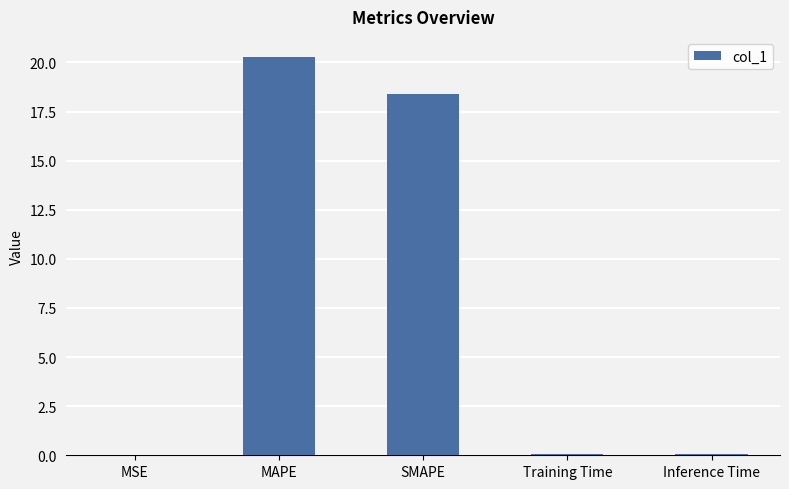

At which category does the chart reach its peak across all series?

MAPE